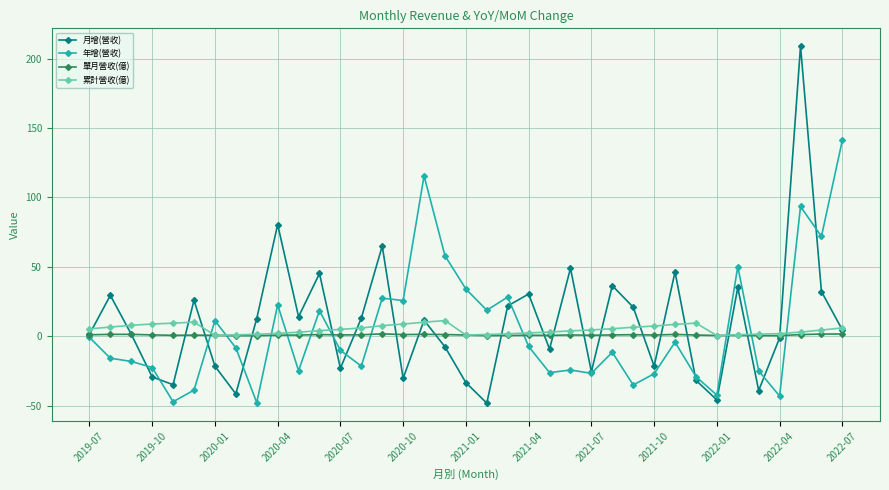

How many lines are shown in the chart?

4